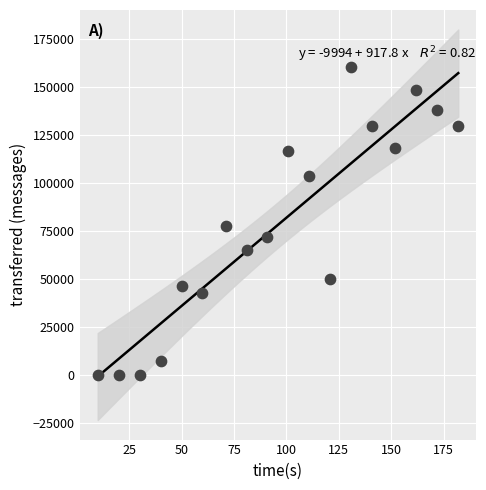

What is the range of Y values (max minus min)?

160440